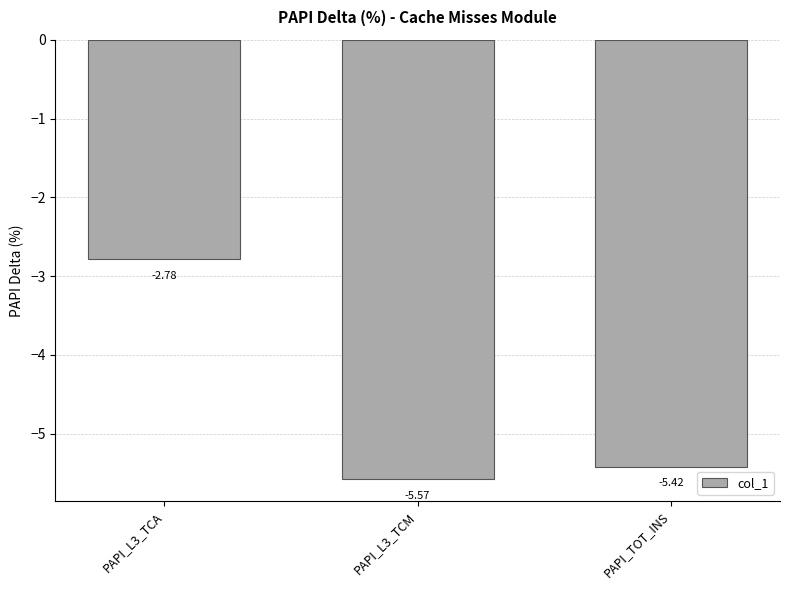

Between PAPI_L3_TCM and PAPI_L3_TCA, which is larger?

PAPI_L3_TCA